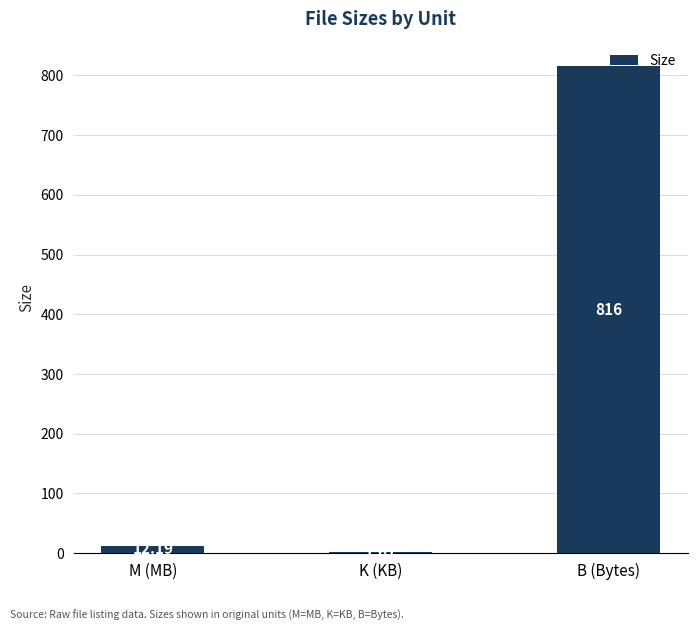

At which category does the chart reach its peak across all series?

B (Bytes)